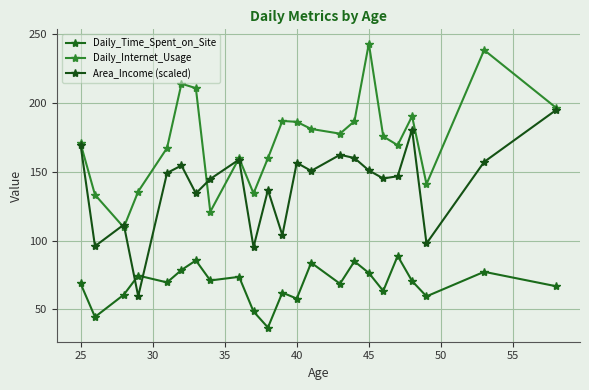

Does the chart have visible grid lines?

Yes